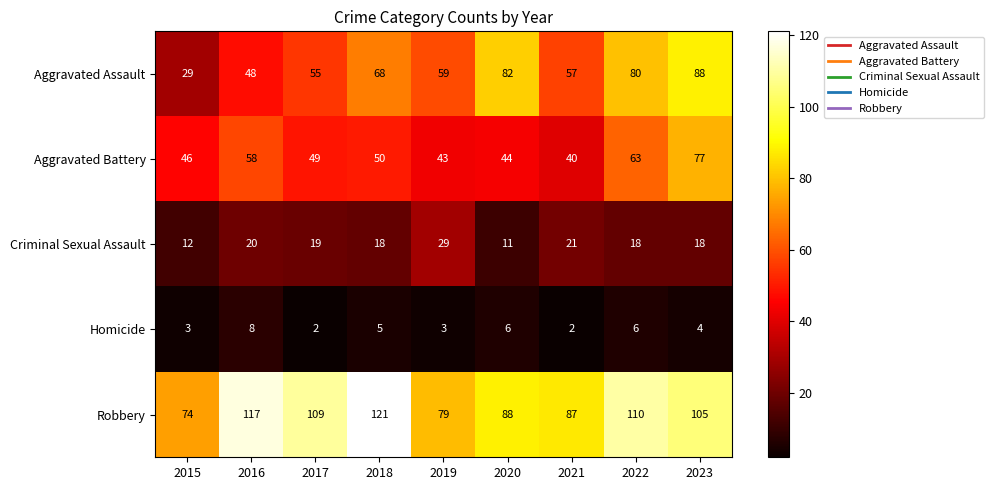

What is the difference between the highest and lowest values at 2023?

101